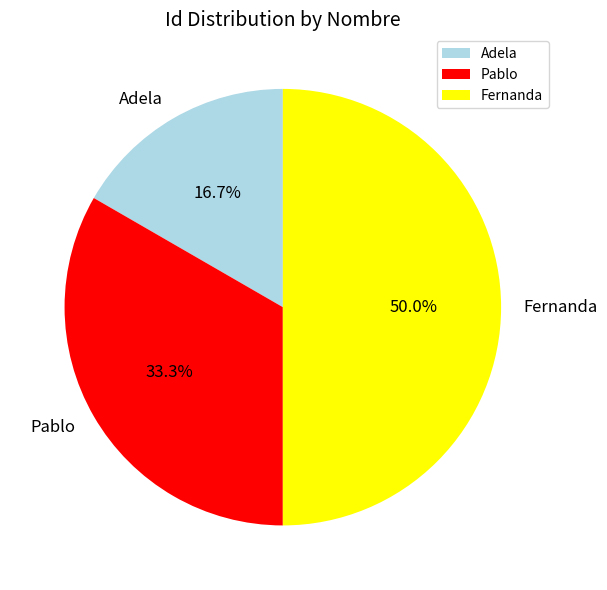

To the nearest percent, what is the average slice percentage?

33%